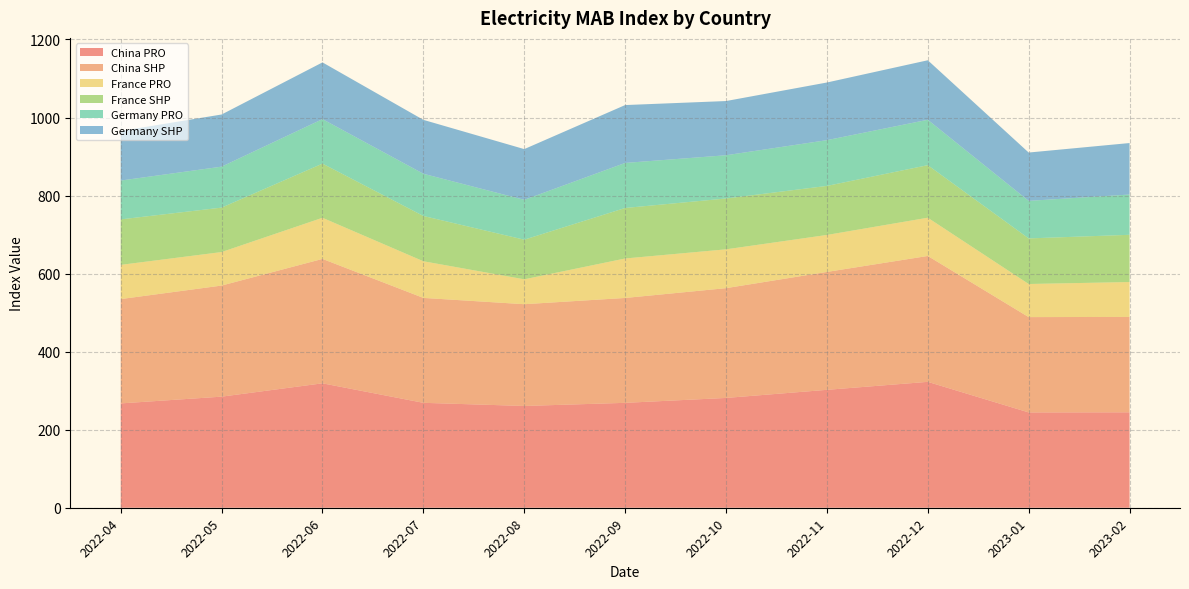

Reading right to left, extract all data points from this chart.

China PRO: 244.5	244.3	322.6	302.2	281.4	268.8	260.8	268.9	318.9	284.7	267.4
China SHP: 244.5	244.3	322.6	302.2	281.4	268.8	260.8	268.9	318.9	284.7	267.4
France PRO: 89.4	84.9	98.0	94.8	99.5	101.2	63.8	94.0	105.4	85.9	87.7
France SHP: 121.0	116.8	134.7	125.7	130.3	129.4	101.5	116.0	138.8	113.8	116.5
Germany PRO: 103.2	96.2	116.3	117.3	110.8	115.4	102.1	108.2	114.0	105.0	99.5
Germany SHP: 132.0	123.8	152.5	147.8	138.9	148.3	130.0	138.1	145.3	133.7	127.0